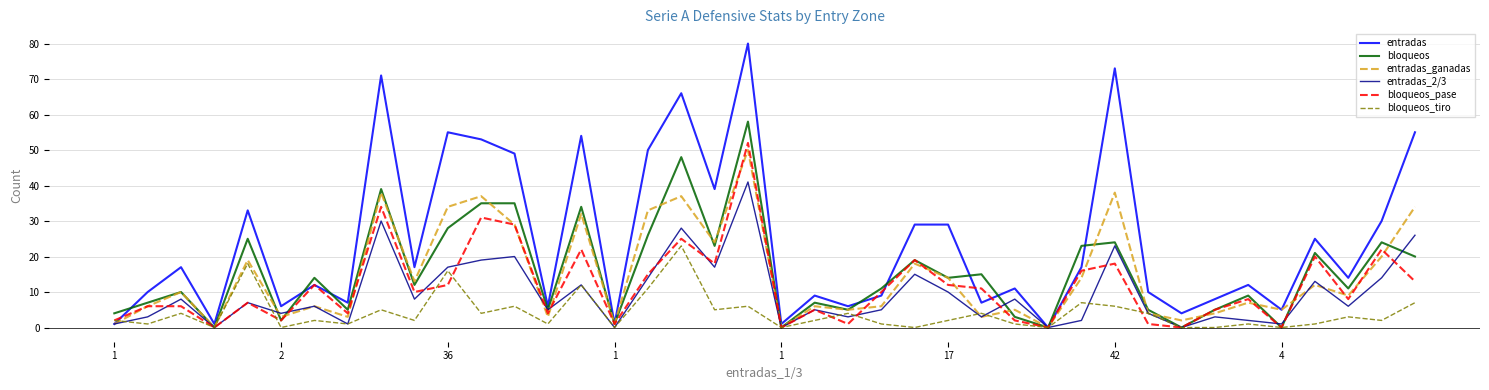

How many interior local valleys does the entradas_ganadas series have?

14